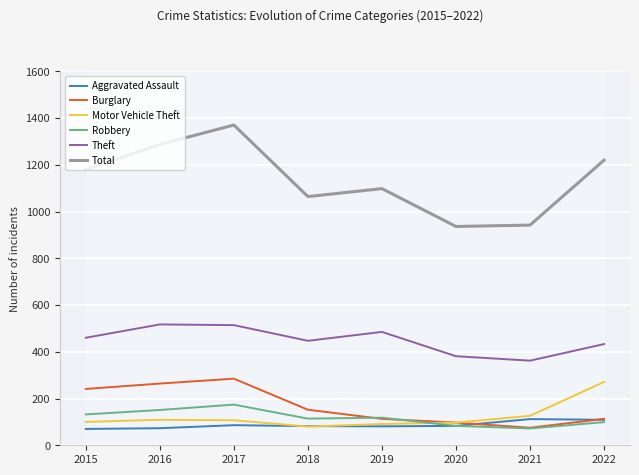

Count the number of data series in this chart.

6